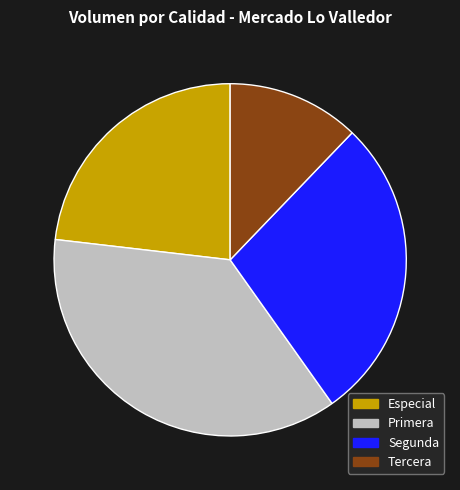

Approximately how many times larger is the value at Especial compared to Segunda?

0.8